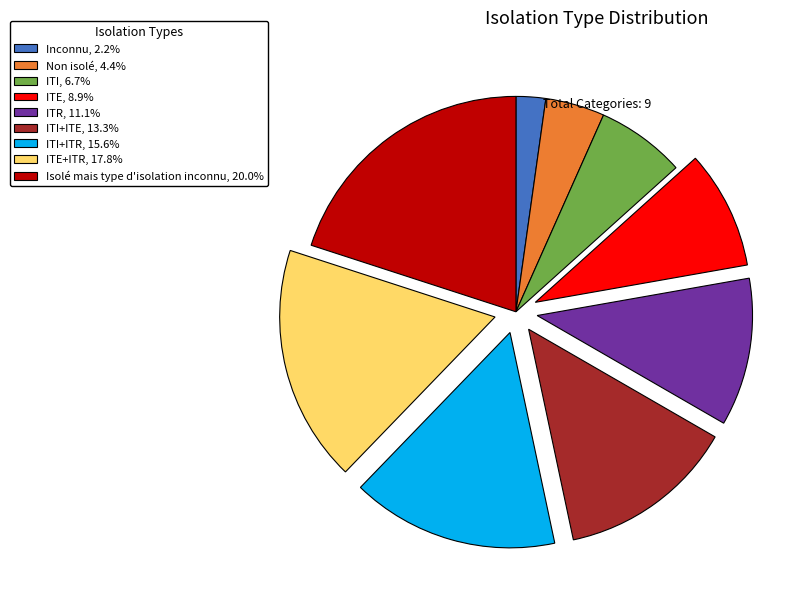

Combined, do ITE+ITR, 17.8% and ITI+ITR, 15.6% account for over 50%?

No